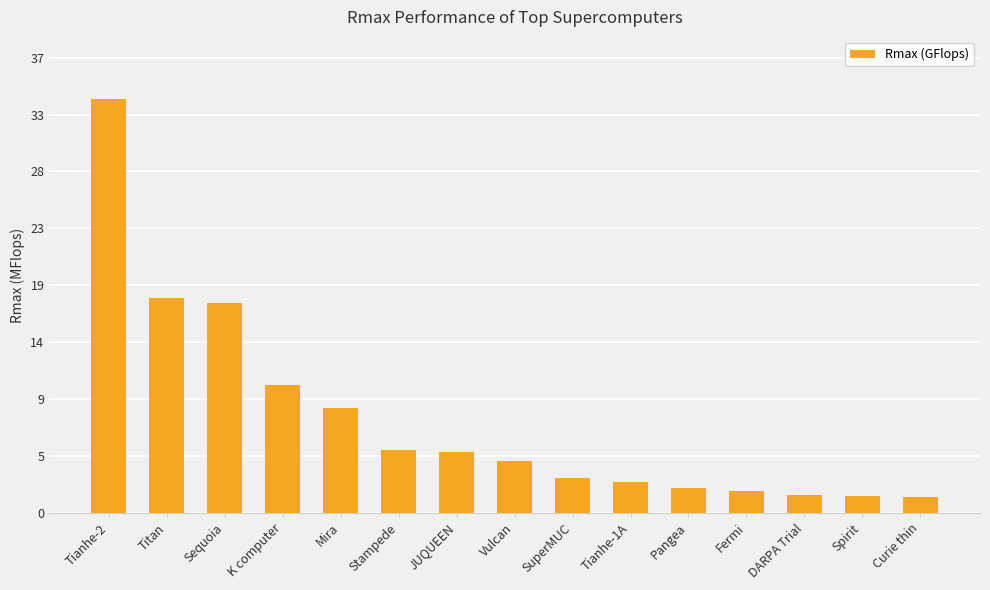

Where is the data nearest to the value 17610850?

Titan